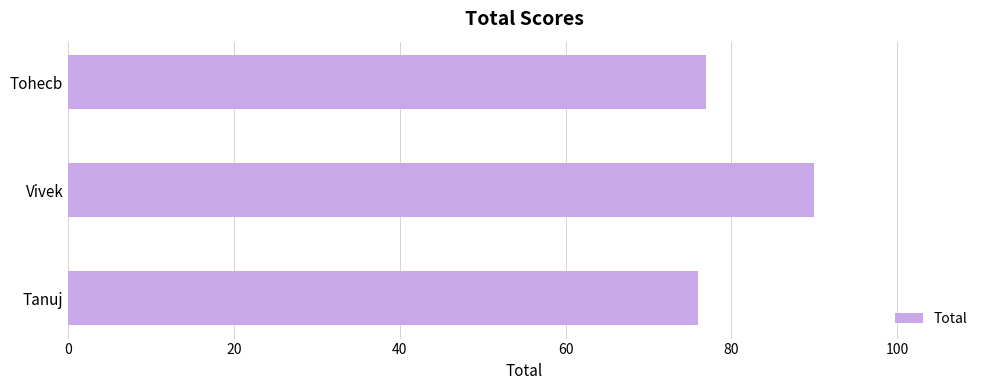

At which label is the value closest to 83?

Tohecb